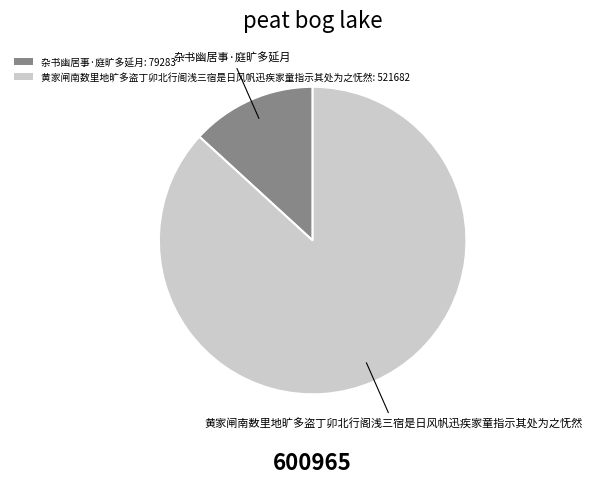

Is 黄家闸南数里地旷多盗丁卯北行阁浅三宿是日风帆迅疾家童指示其处为之怃然 the majority of the pie?

Yes